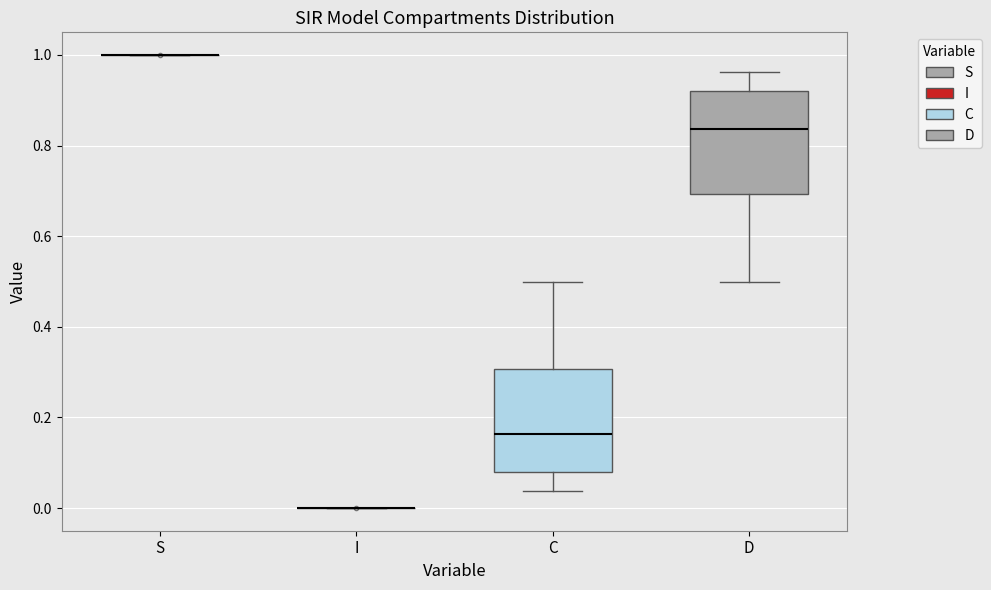

Where is the lower edge of the box for C on the y-axis? The values are not printed on the chart, so give them approximately, as read against the axis.

0.08